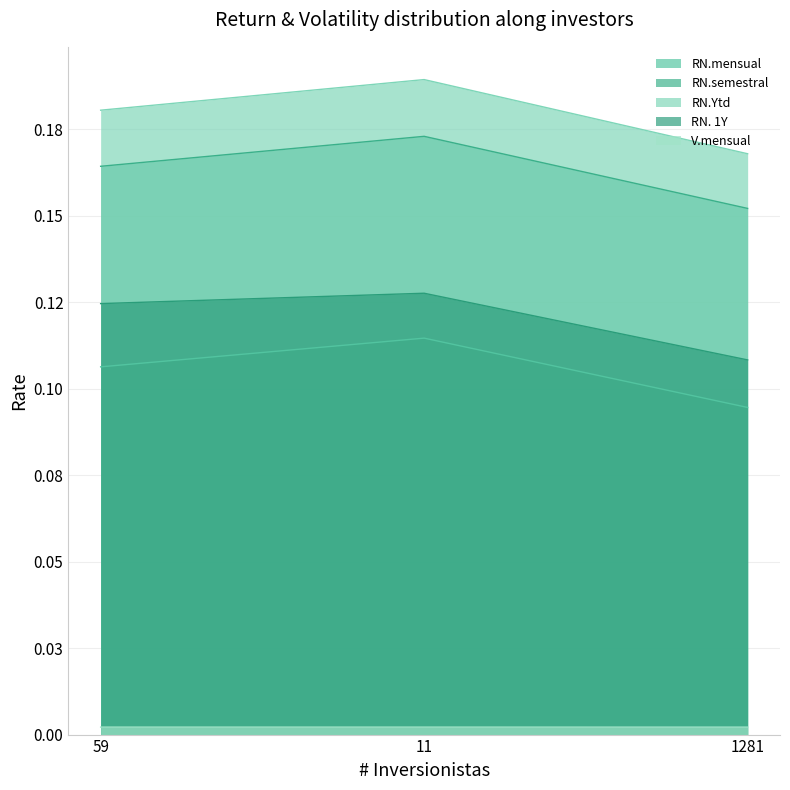

Rank the series by their maximum value, from highest to lowest.

RN.Ytd, RN.semestral, RN. 1Y, RN.mensual, V.mensual